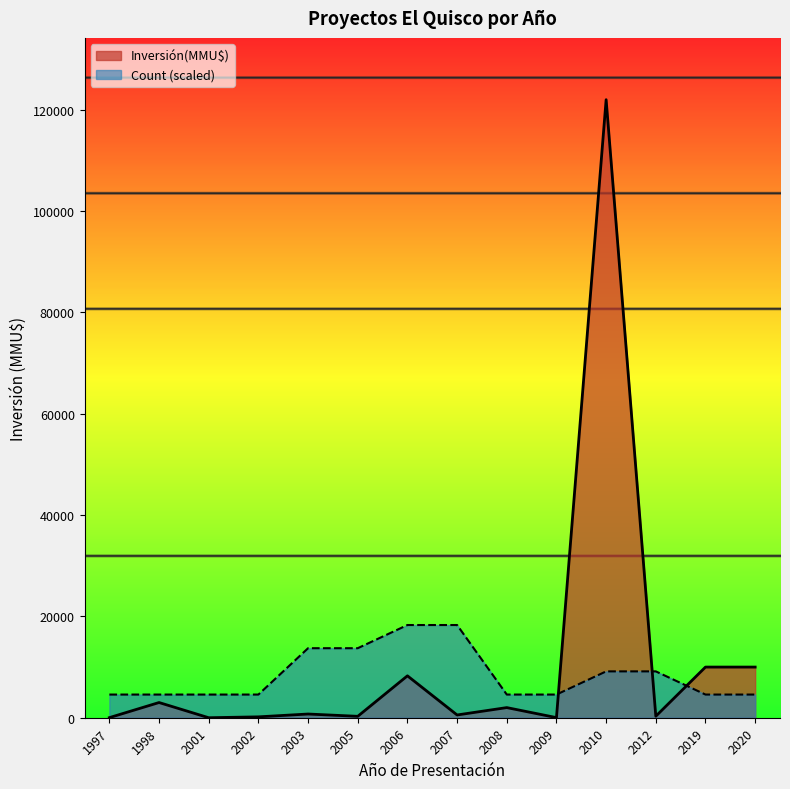

At which category does the chart reach its peak across all series?

2010